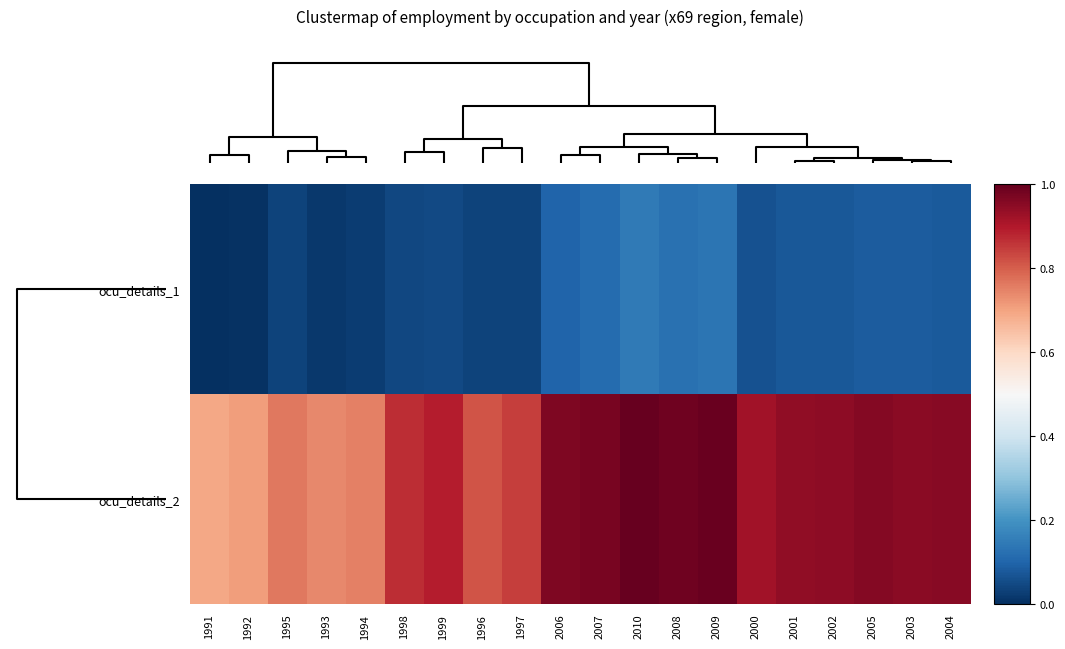

Reading left to right, what are all the values shown in this chart?

ocu_details_1: 1991=0.0	1992=0.0	1995=0.0	1993=0.0	1994=0.0	1998=0.0	1999=0.0	1996=0.0	1997=0.0	2006=0.1	2007=0.1	2010=0.1	2008=0.1	2009=0.1	2000=0.1	2001=0.1	2002=0.1	2005=0.1	2003=0.1	2004=0.1
ocu_details_2: 1991=0.7	1992=0.7	1995=0.8	1993=0.7	1994=0.8	1998=0.9	1999=0.9	1996=0.8	1997=0.8	2006=1.0	2007=1.0	2010=1.0	2008=1.0	2009=1.0	2000=0.9	2001=0.9	2002=0.9	2005=1.0	2003=1.0	2004=1.0